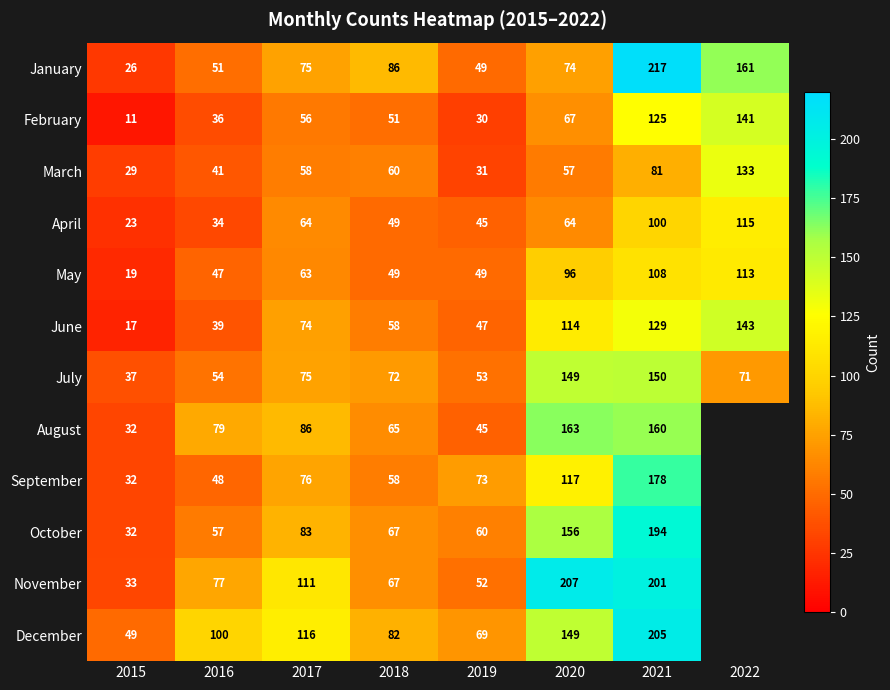

What is the average value of the March series?

61